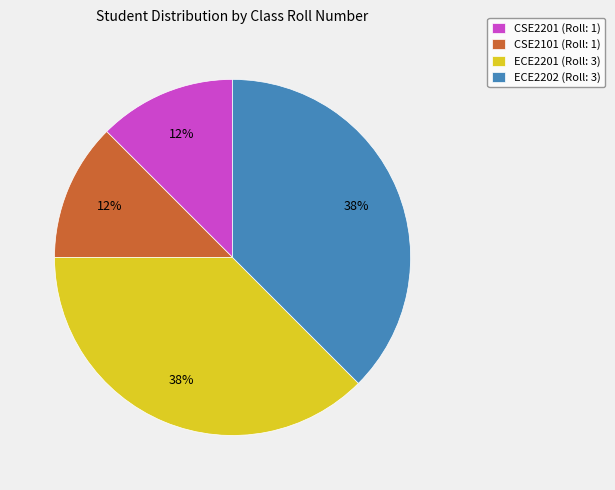

Combined, do CSE2101 and CSE2201 account for over 50%?

No